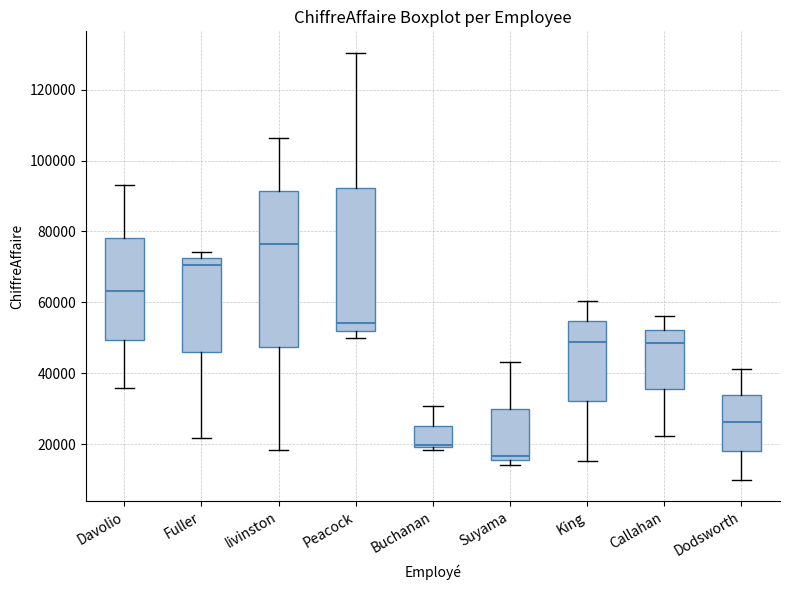

Where does the upper whisker of the box for Callahan end on the y-axis? The values are not printed on the chart, so give them approximately, as read against the axis.

56000